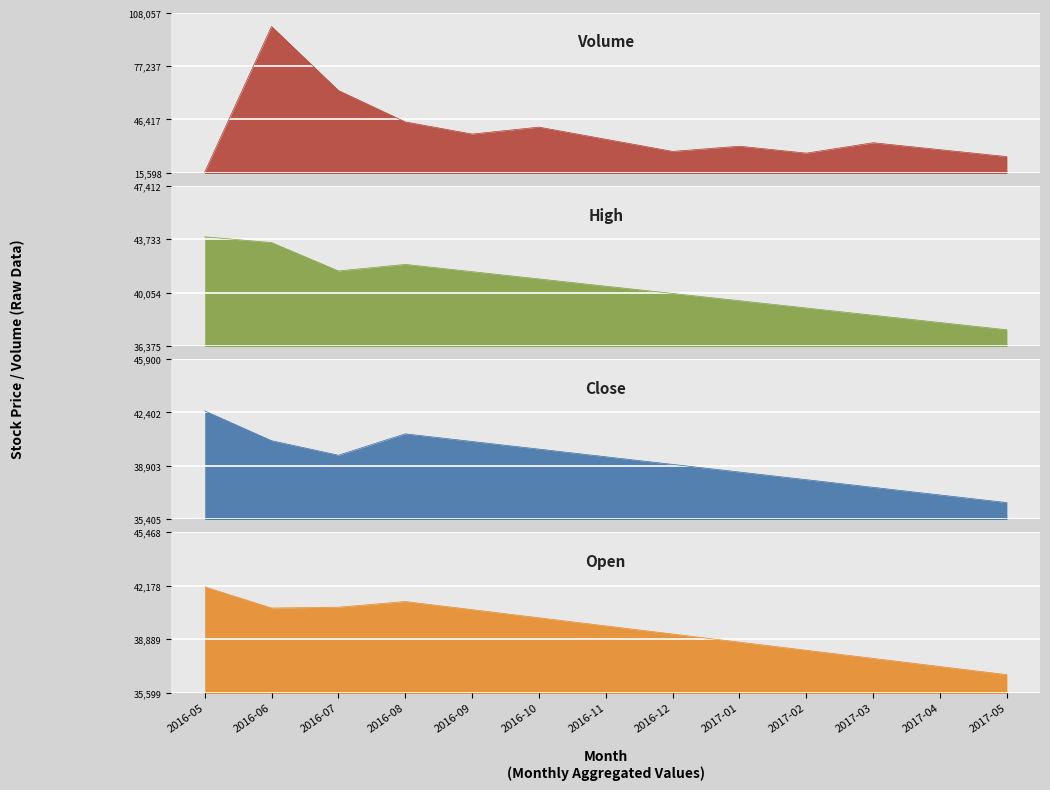

List the labels in order of High value, smallest first.

2017-05, 2017-04, 2017-03, 2017-02, 2017-01, 2016-12, 2016-11, 2016-10, 2016-09, 2016-07, 2016-08, 2016-06, 2016-05